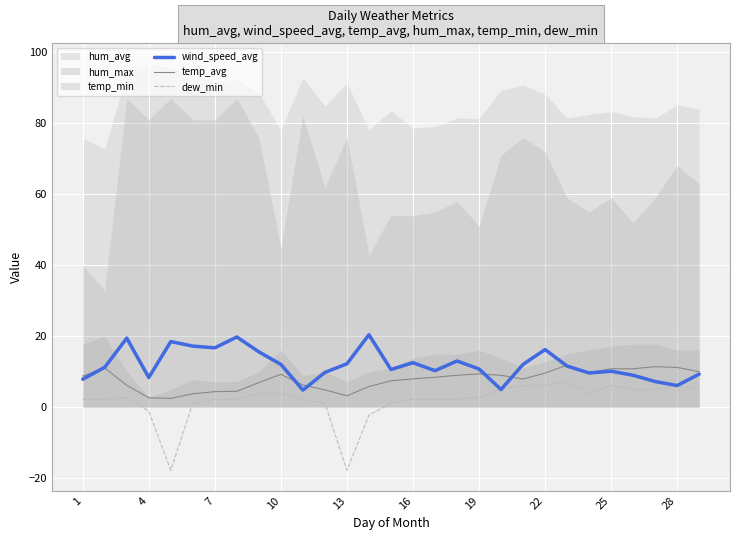

What is the minimum value for wind_speed_avg?

4.8